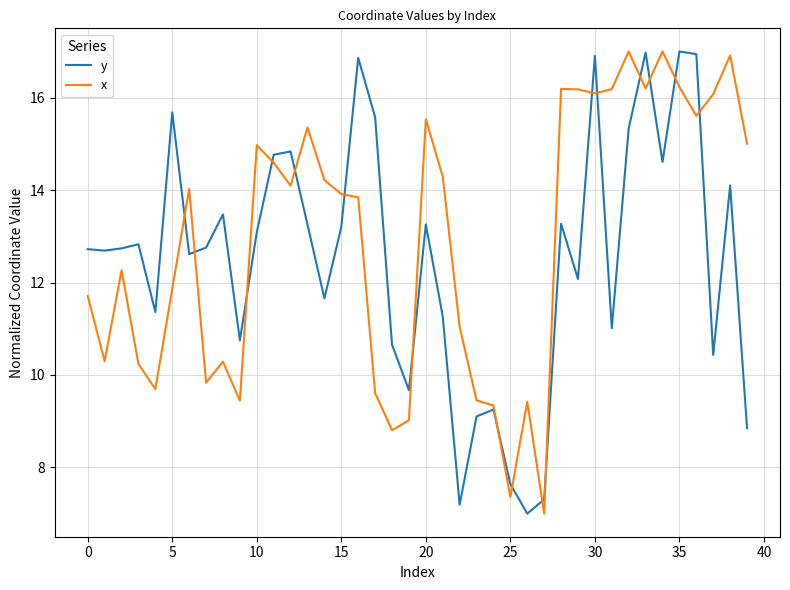

Is this an area chart (filled region under the line)?

No